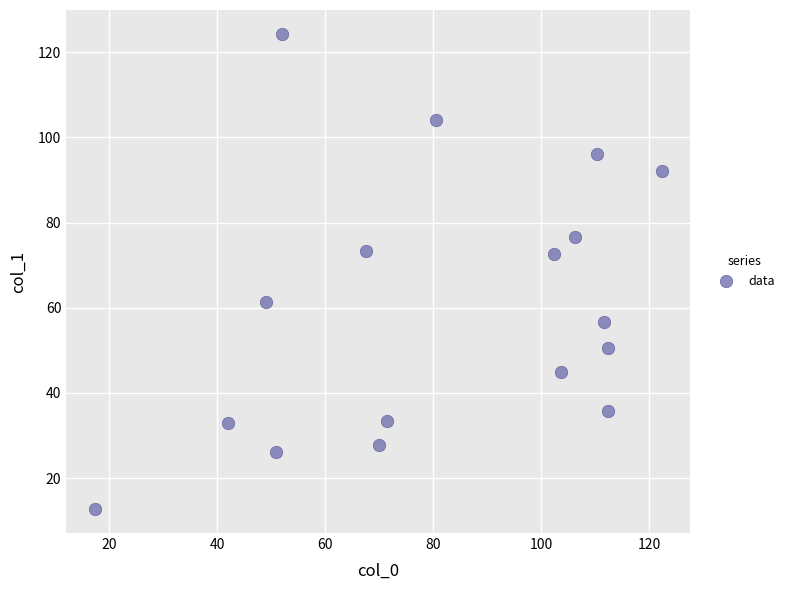

What is the range of X values (max minus min)?

105.0